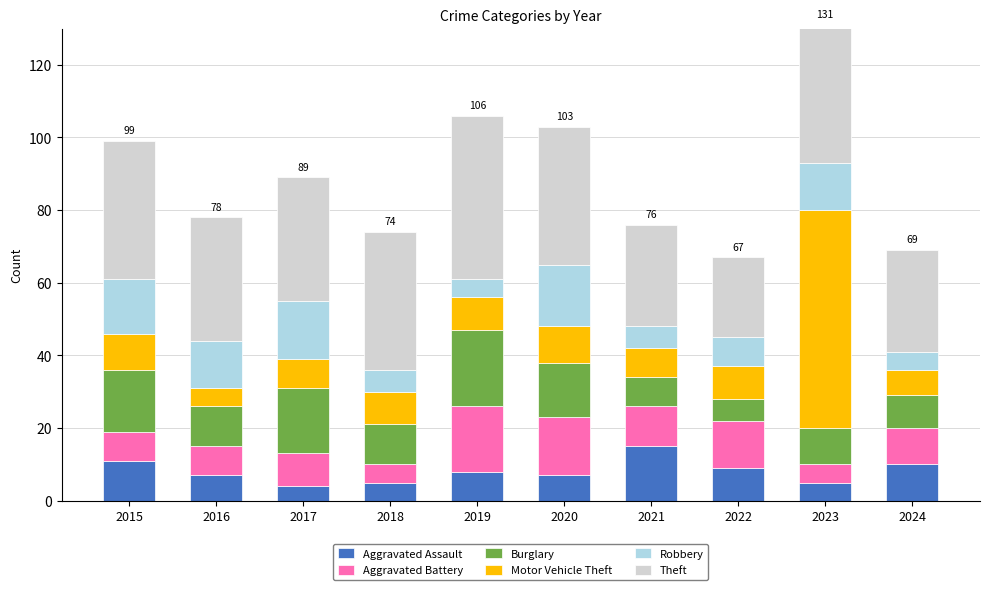

What is the lowest value of the Aggravated Assault series?

4